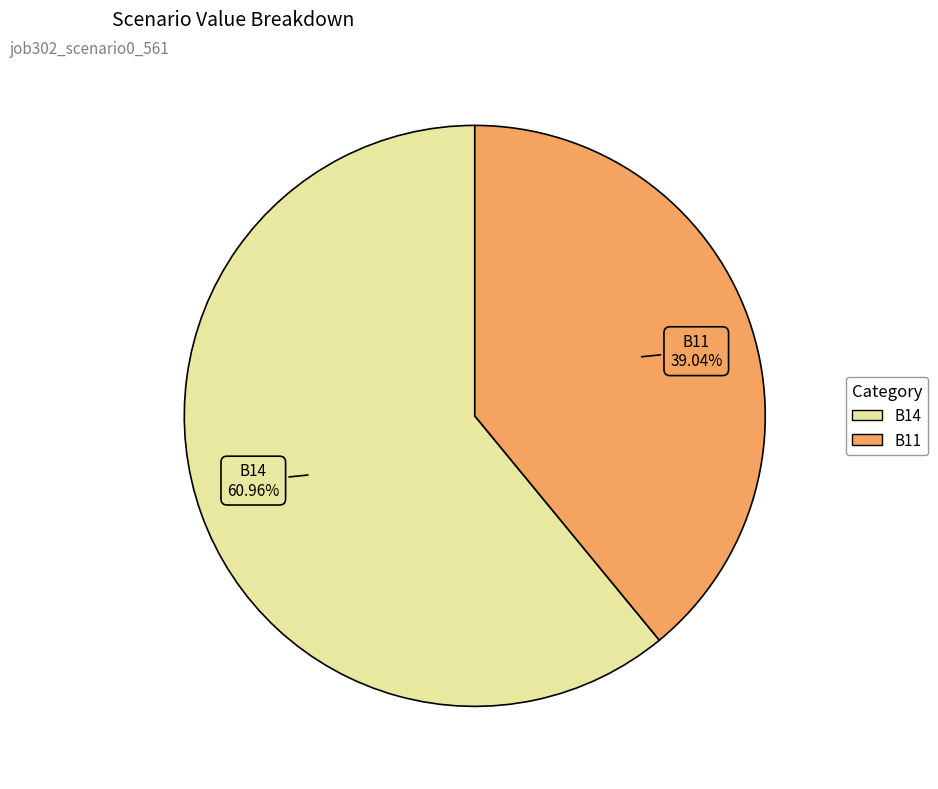

To the nearest percent, what is the difference between the largest and smallest slice percentages?

22%